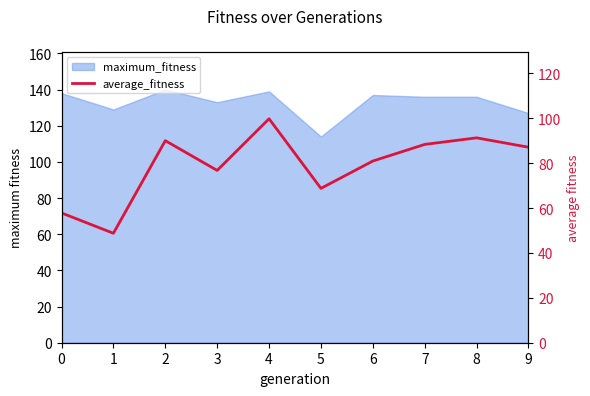

At which category does the chart reach its peak across all series?

4